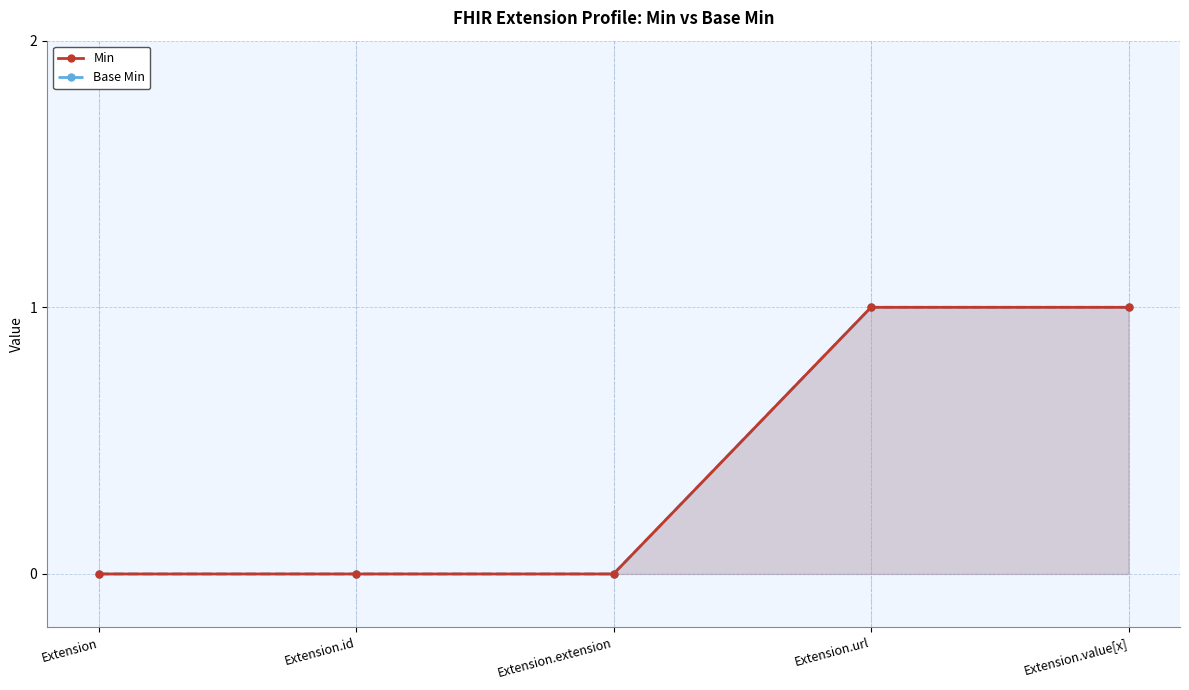

Reading left to right, list all the values displayed in this chart.

Min: Extension=0	Extension.id=0	Extension.extension=0	Extension.url=1	Extension.value[x]=1
Base Min: Extension=0	Extension.id=0	Extension.extension=0	Extension.url=1	Extension.value[x]=1